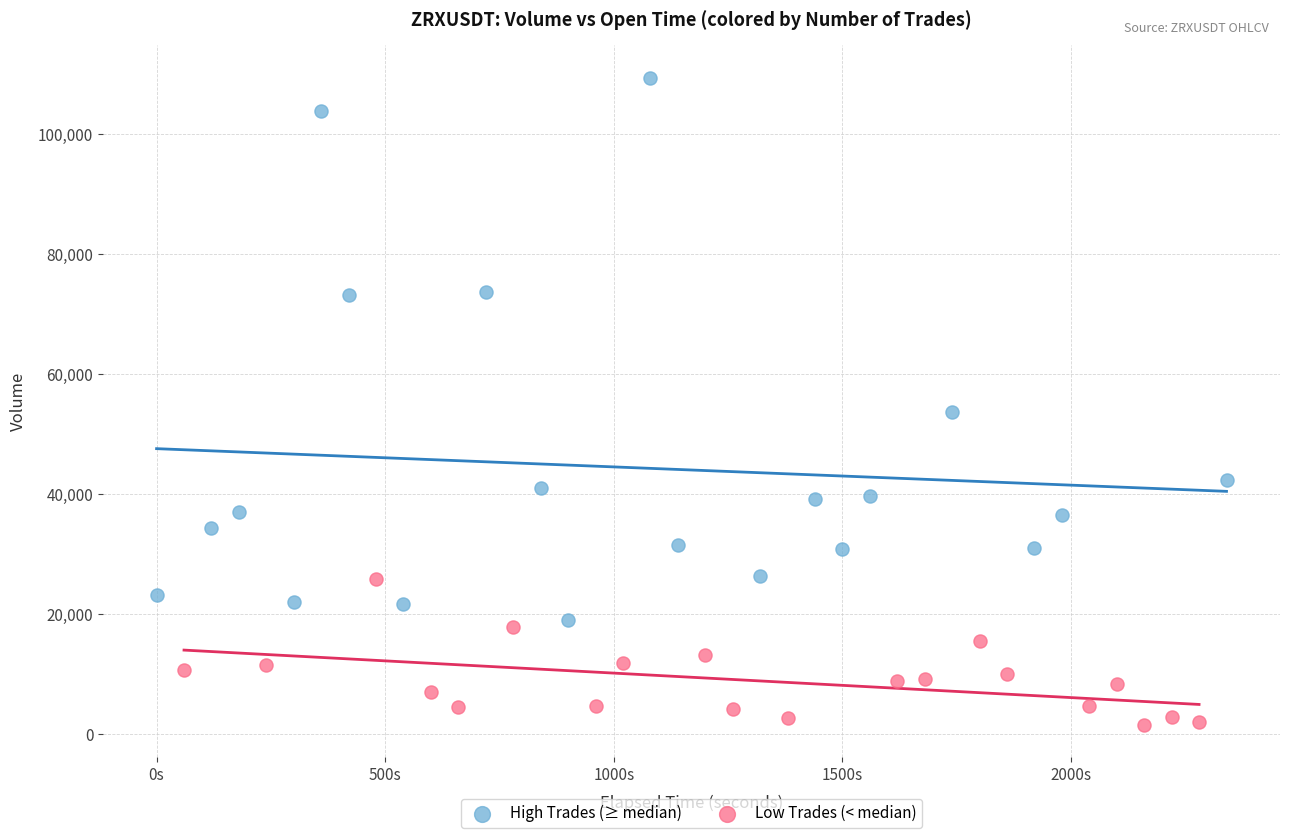

Which series contains the highest Y value?

High Trades (≥ median)